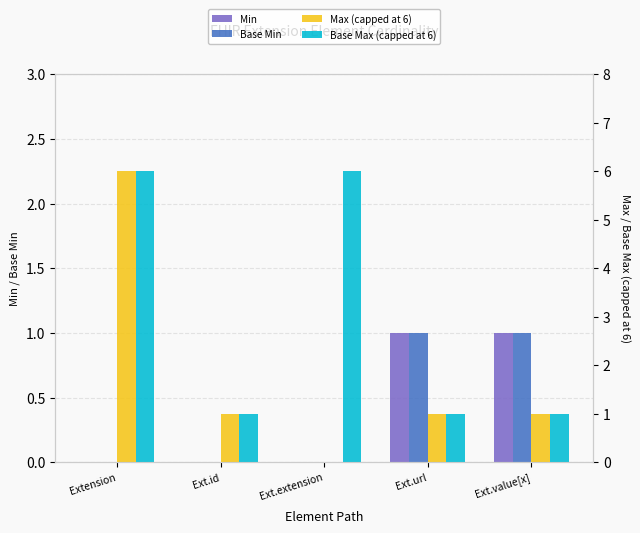

Reading left to right, what are all the values shown in this chart?

Min: 0	0	0	1	1
Base Min: 0	0	0	1	1
Max (capped at 6): 6	1	0	1	1
Base Max (capped at 6): 6	1	6	1	1